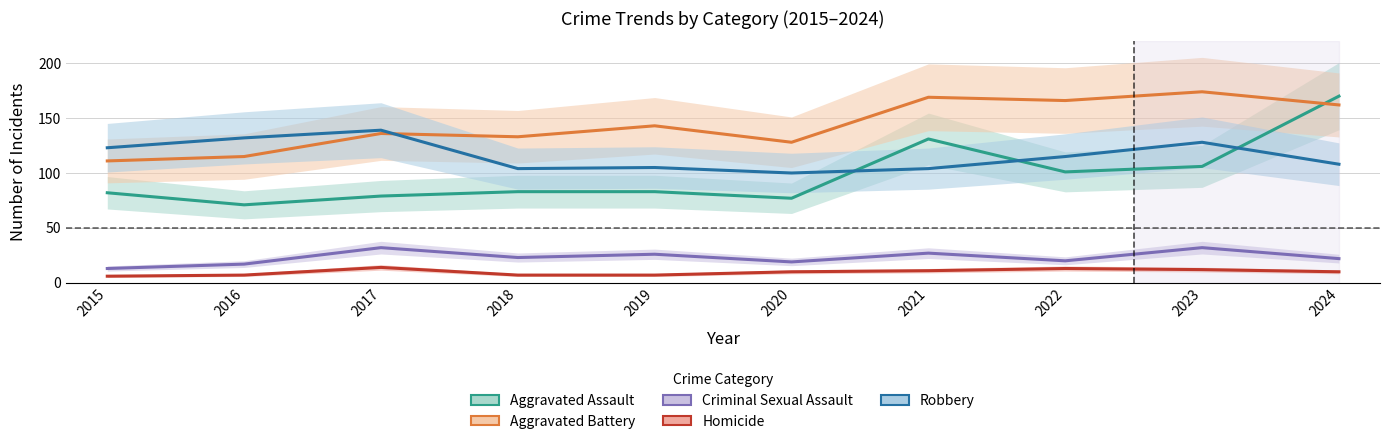

The Homicide series shows 5 at 2024. True or false?

False